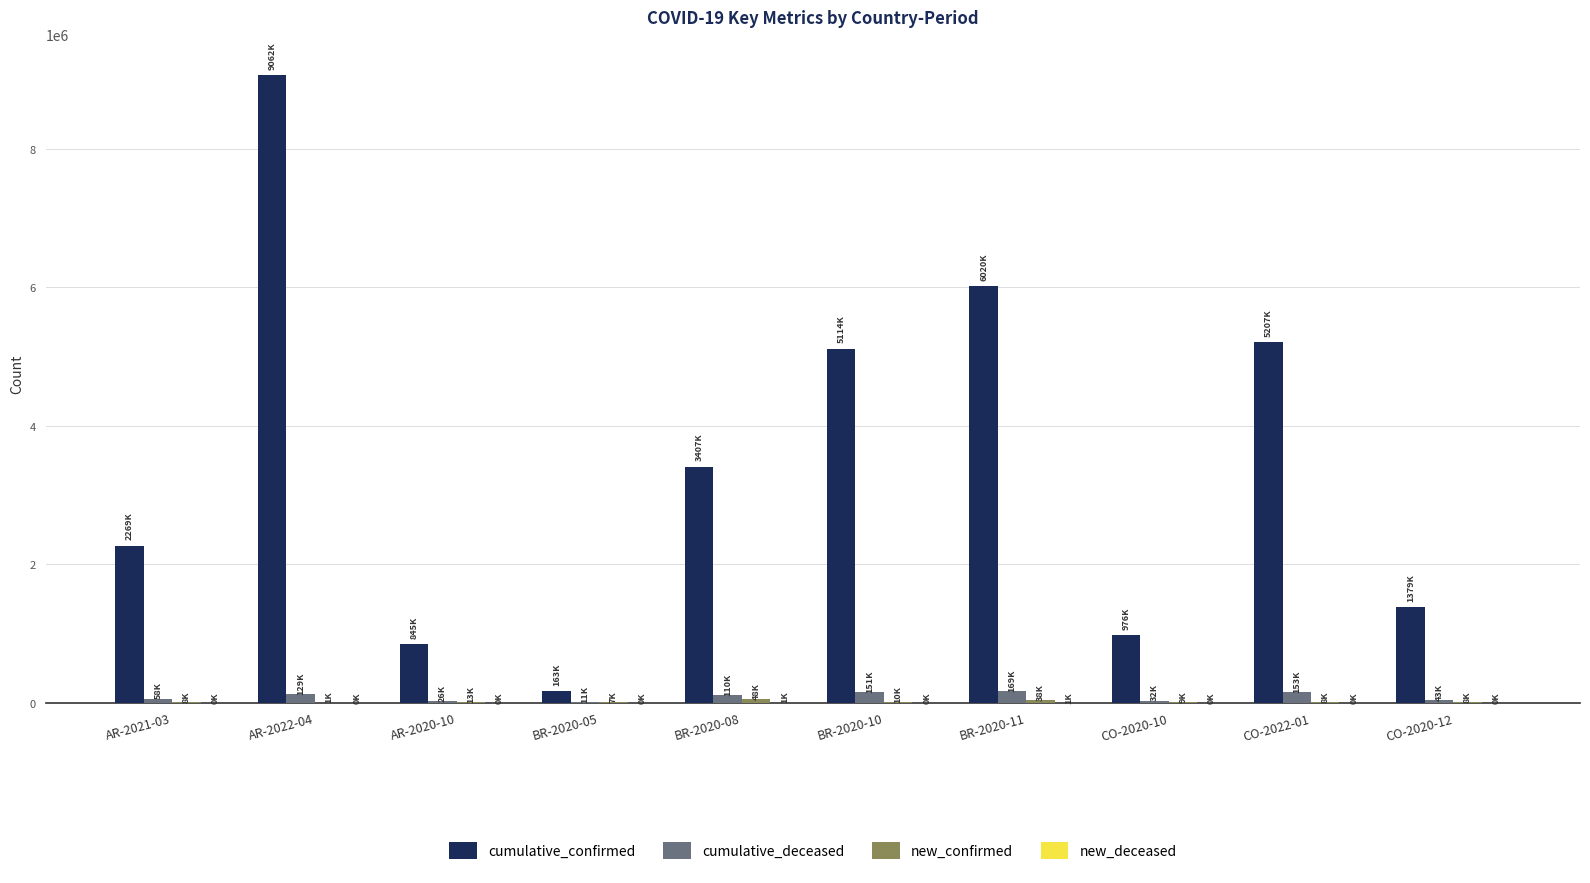

What is the difference between the cumulative_deceased values at AR-2020-10 and CO-2020-12?

16781